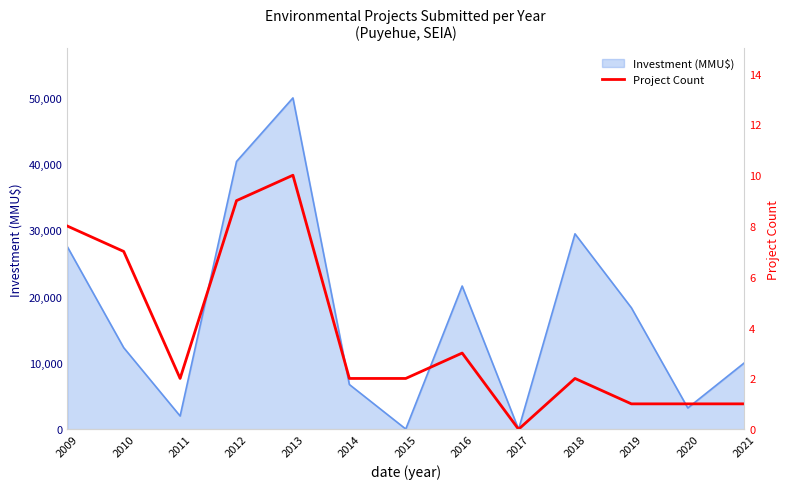

True or false: there are more than 2 points higher than both neighbors.

True